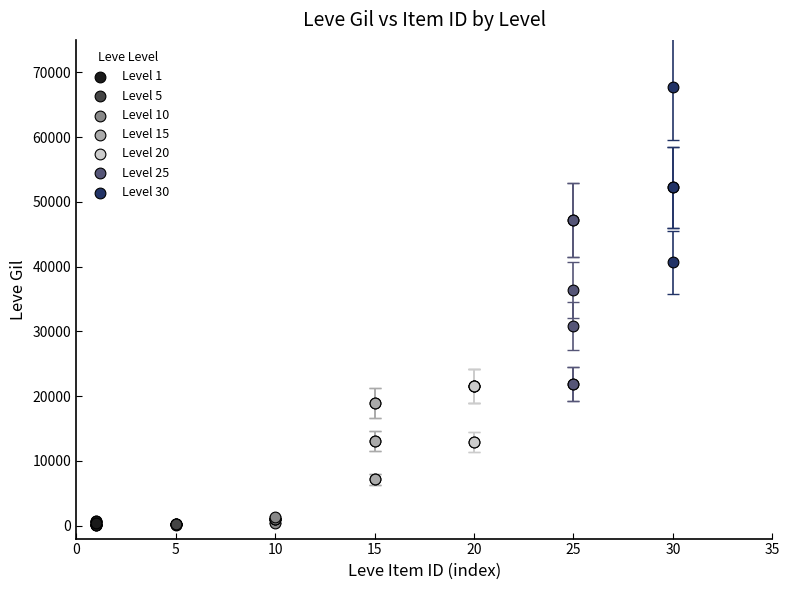

What are all the series names shown in the legend?

Level 1, Level 5, Level 10, Level 15, Level 20, Level 25, Level 30